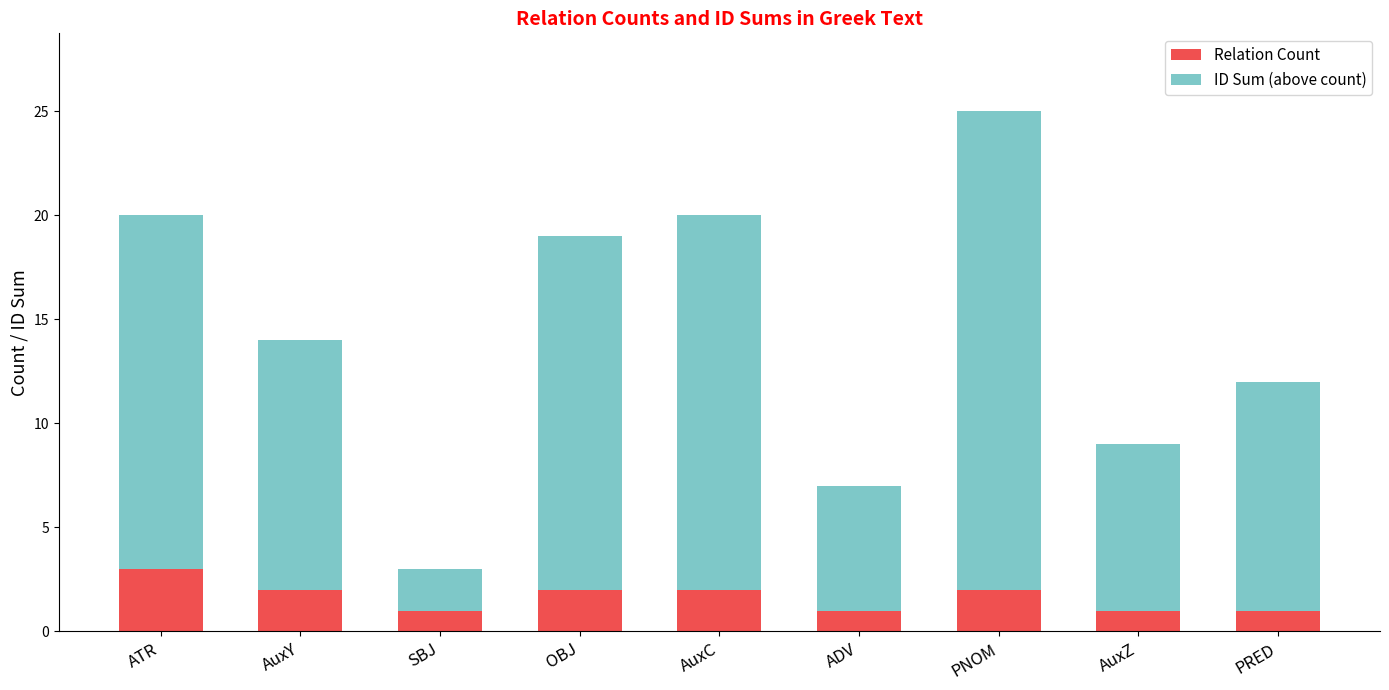

What is the highest value of the Relation Count series?

3